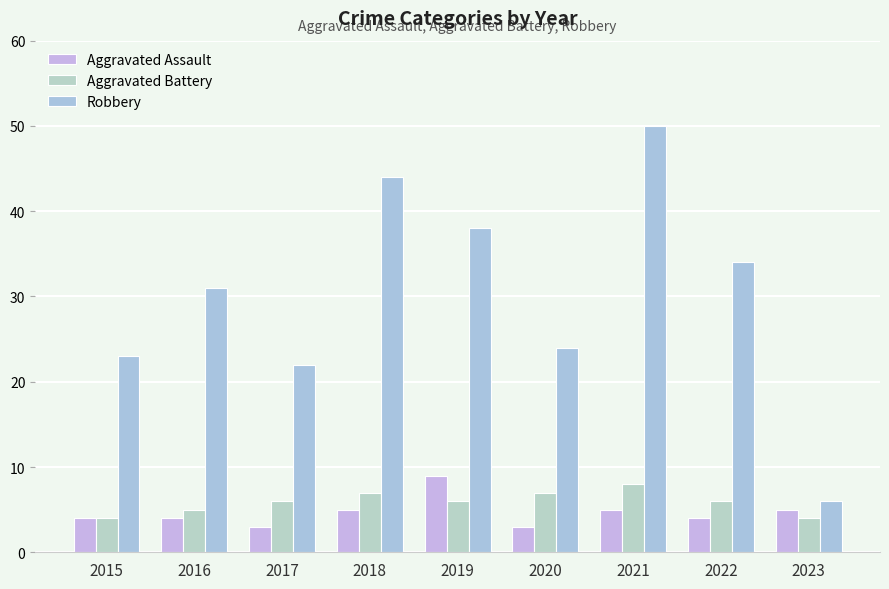

Reading left to right, transcribe all the data shown in this chart.

Aggravated Assault: 2015=4	2016=4	2017=3	2018=5	2019=9	2020=3	2021=5	2022=4	2023=5
Aggravated Battery: 2015=4	2016=5	2017=6	2018=7	2019=6	2020=7	2021=8	2022=6	2023=4
Robbery: 2015=23	2016=31	2017=22	2018=44	2019=38	2020=24	2021=50	2022=34	2023=6